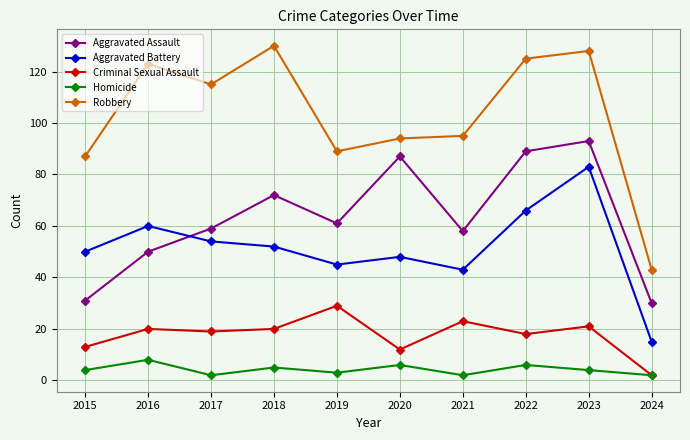

True or false: Aggravated Battery and Robbery cross at least once.

False